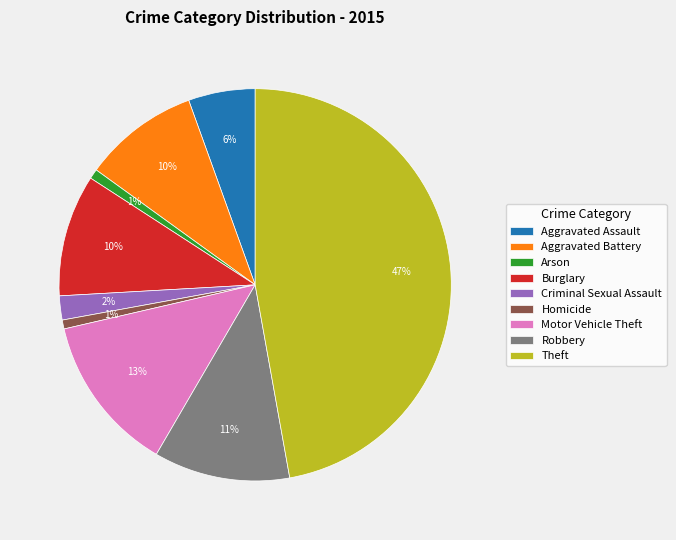

Which has a higher value, Motor Vehicle Theft or Aggravated Assault?

Motor Vehicle Theft